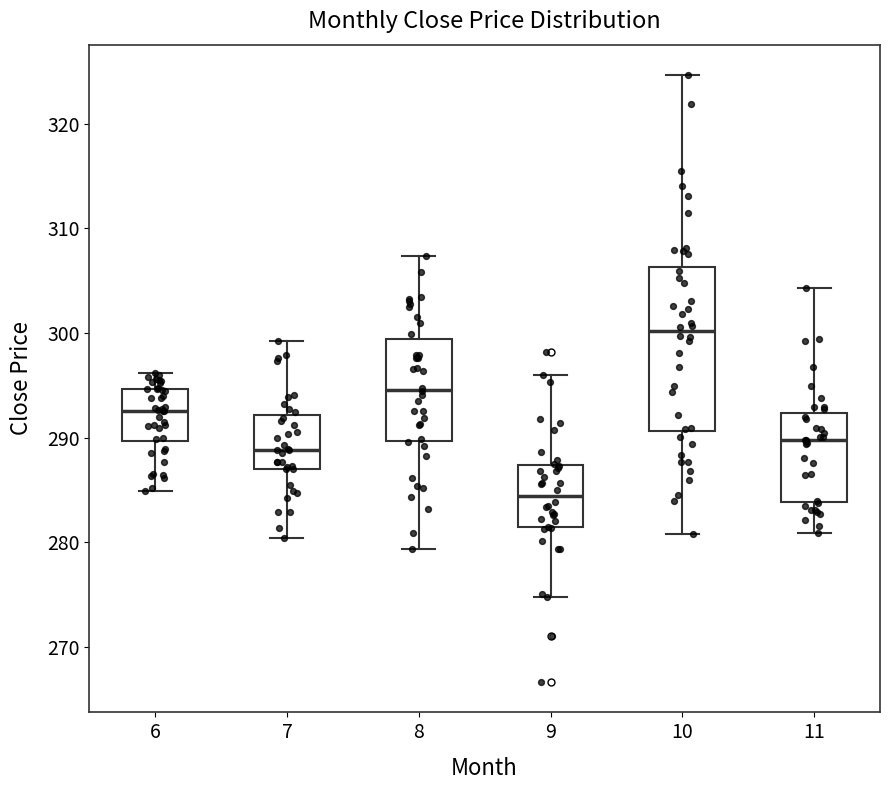

Reading left to right, read every box against the y-axis: the position of its median line, the range the box covers, and the ends of its whiskers. The values are not printed on the chart, so give them approximately, as read against the axis.

6: median 293, box 290 to 295, whiskers 285 to 296
7: median 289, box 287 to 292, whiskers 280 to 299
8: median 295, box 290 to 299, whiskers 279 to 307
9: median 284, box 281 to 287, whiskers 275 to 296
10: median 300, box 291 to 306, whiskers 281 to 325
11: median 290, box 284 to 292, whiskers 281 to 304